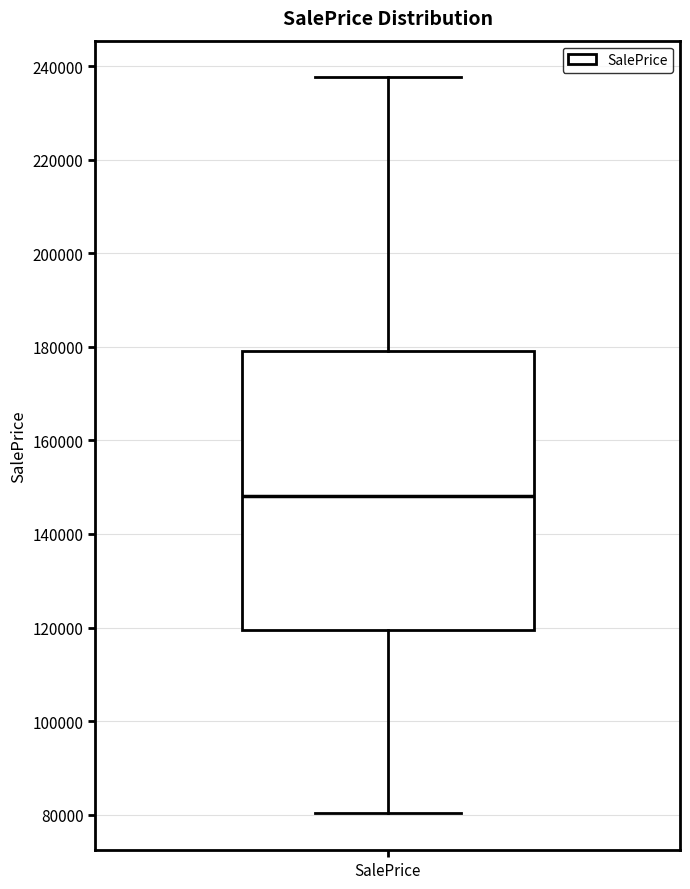

Where does the median line of the box for SalePrice sit on the y-axis? The values are not printed on the chart, so give them approximately, as read against the axis.

148000